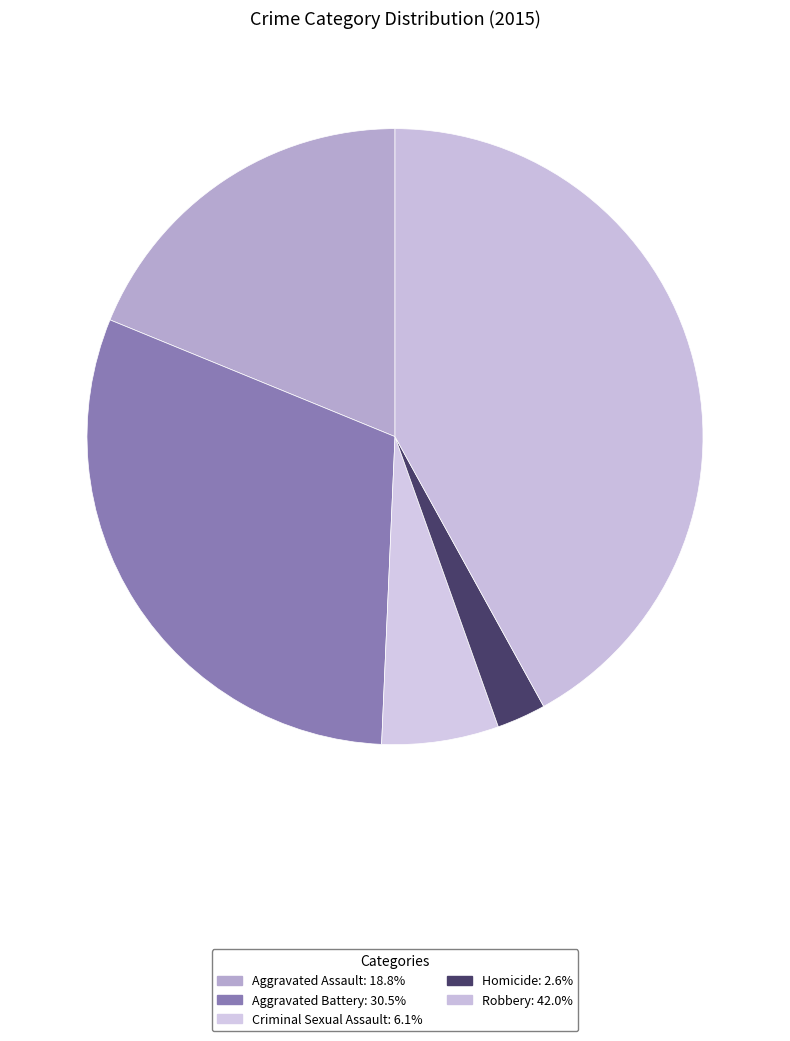

How many slices are in this pie chart?

5